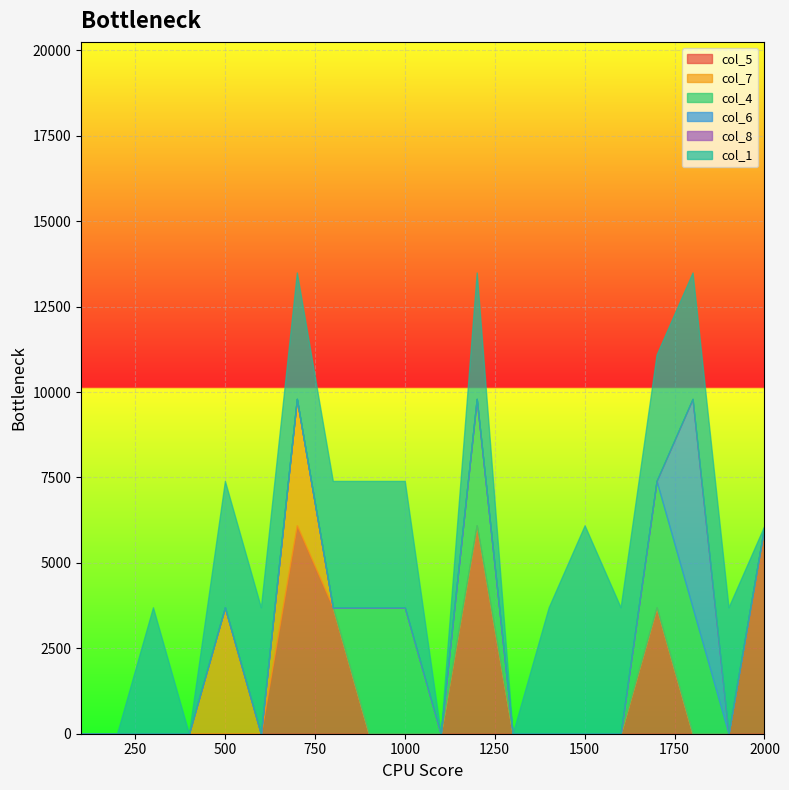

At how many categories does at least one series exceed 3071?

15